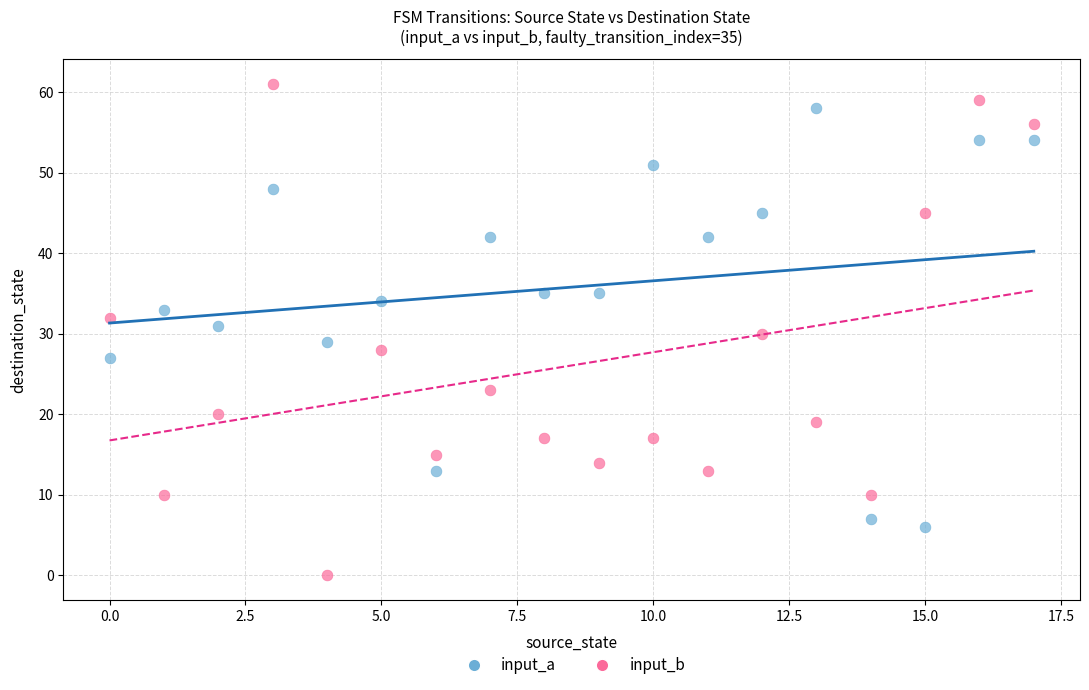

Across all data points, what is the range of Y values (max minus min)?

61